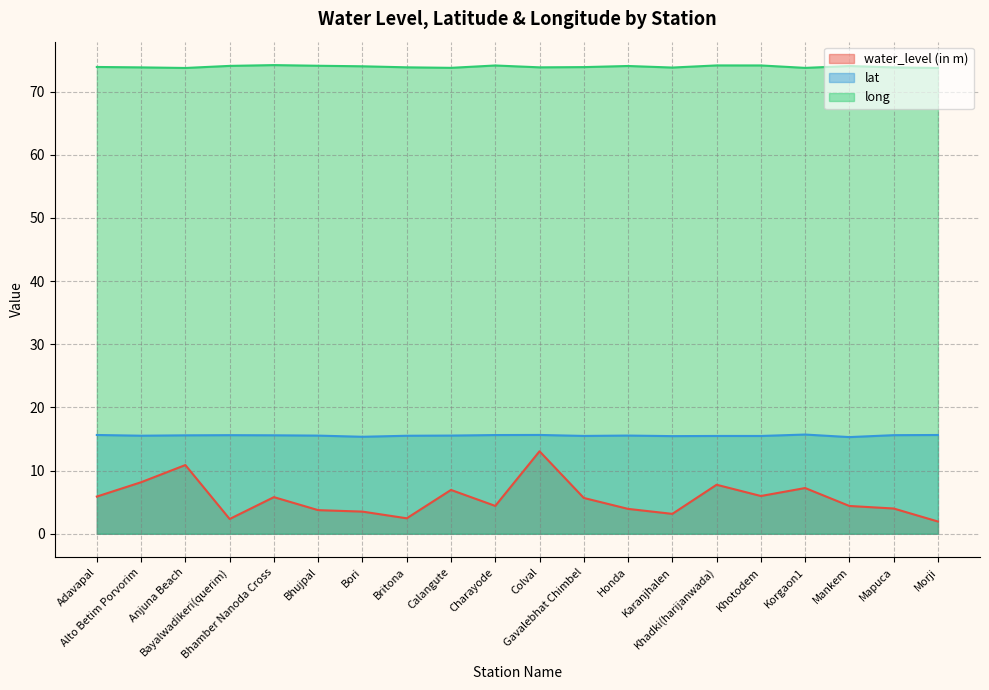

Between Anjuna Beach and Mankem, which series saw the biggest shift?

water_level (in m)